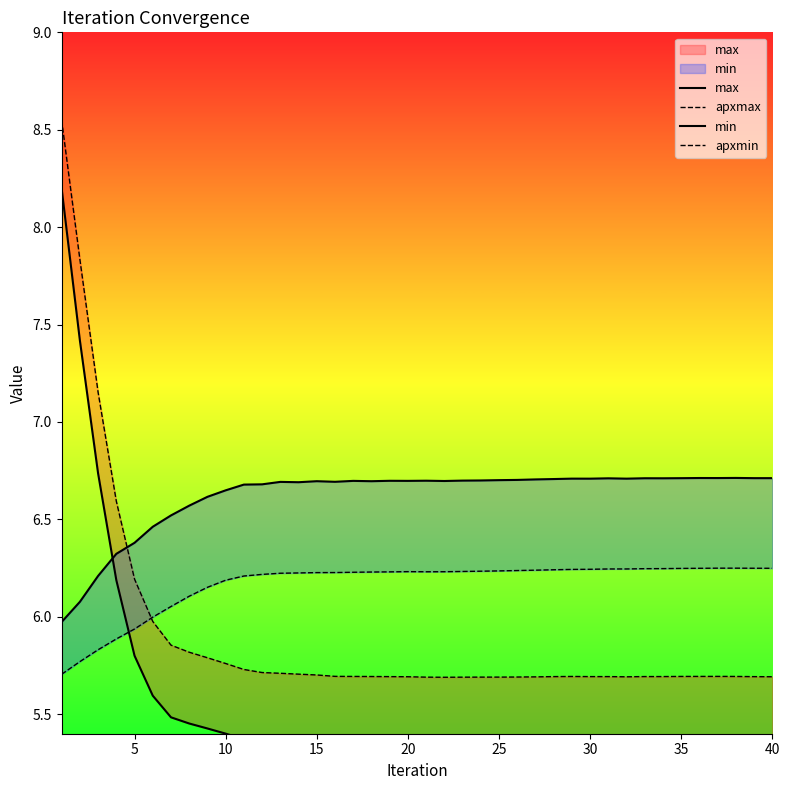

What is the sum of all apxmax values?

236.4